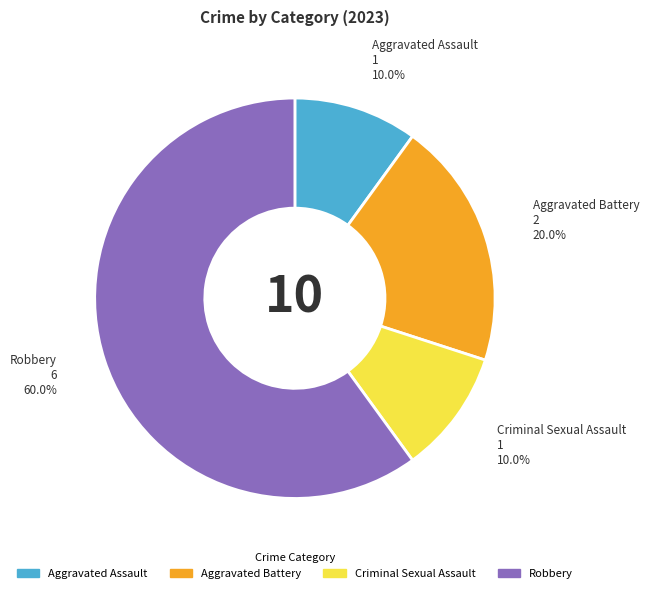

Which category has the biggest portion of the pie?

Robbery